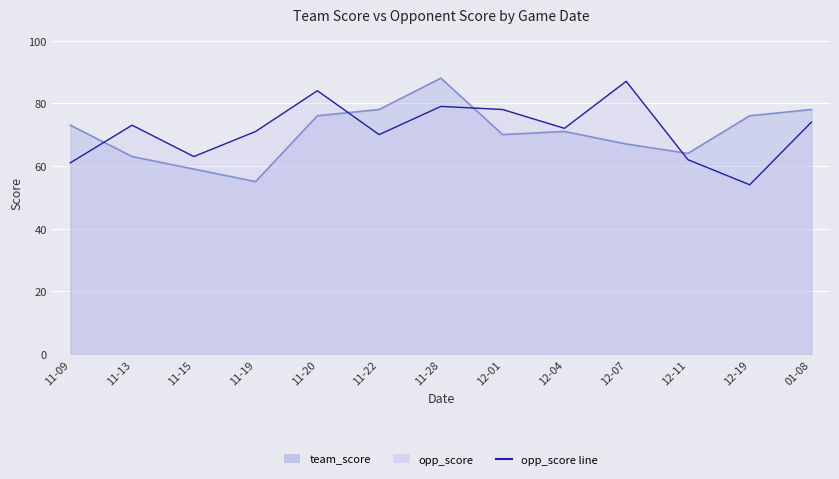

Which has a higher value, 12-11 or 12-19?

12-19